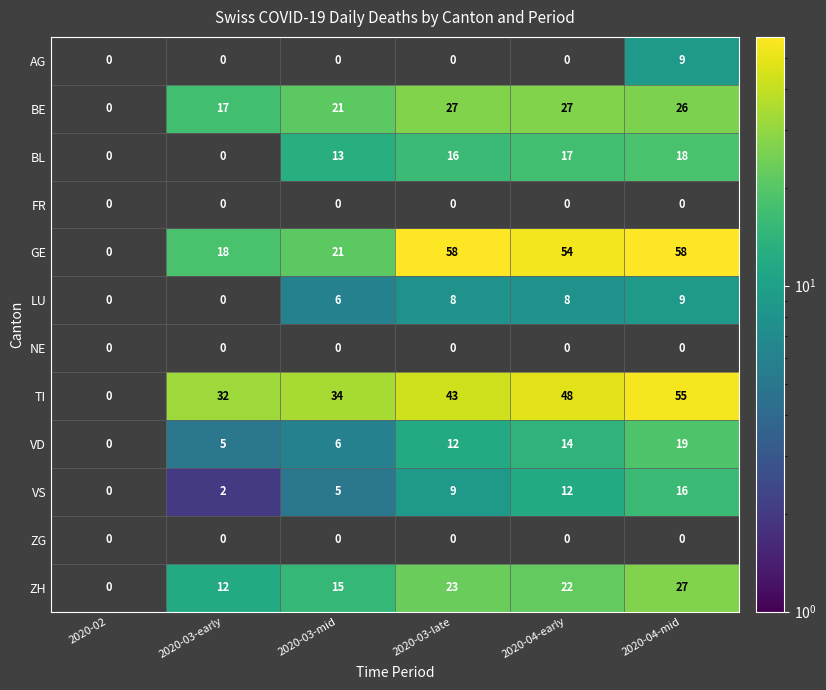

Is it true that LU equals 13 at 2020-03-late?

False